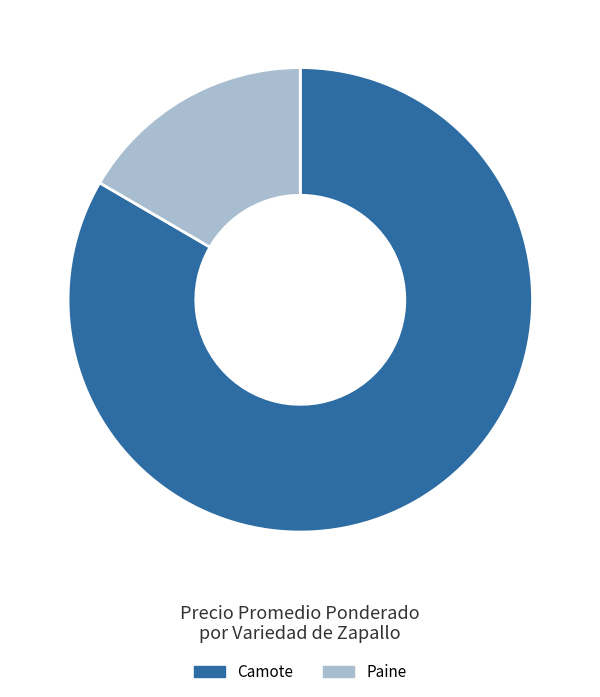

Which slice is the largest?

Camote